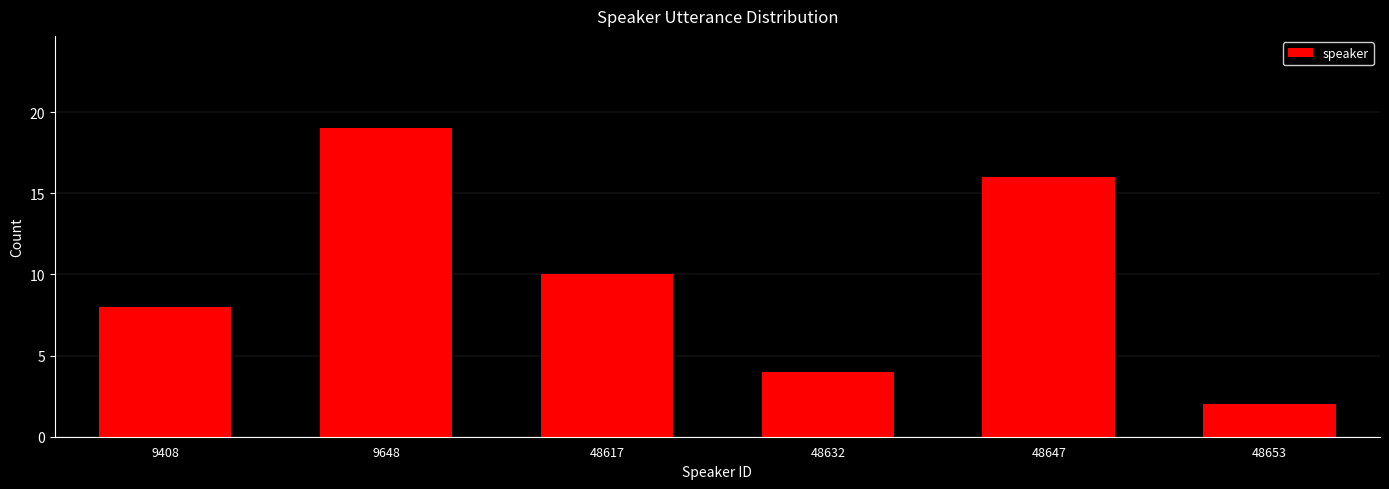

Reading right to left, extract all data points from this chart.

2	16	4	10	19	8